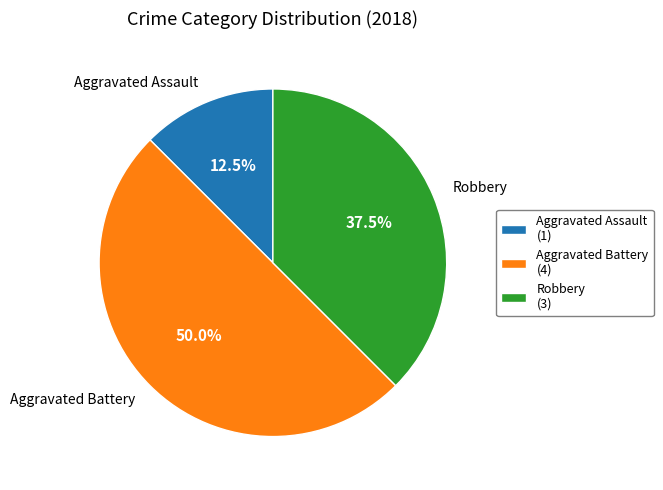

The Aggravated Battery slice represents 50% of the pie. True or false?

True